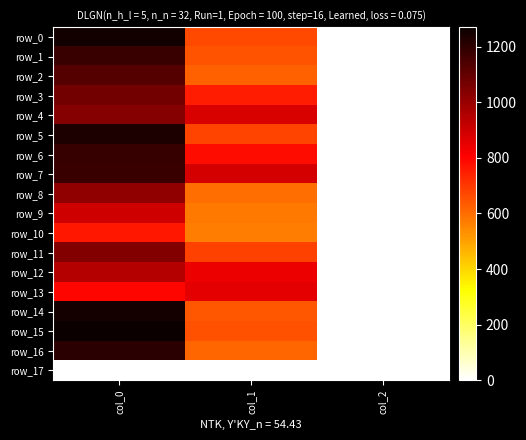

At which category is the sum across all series the highest?

col_0